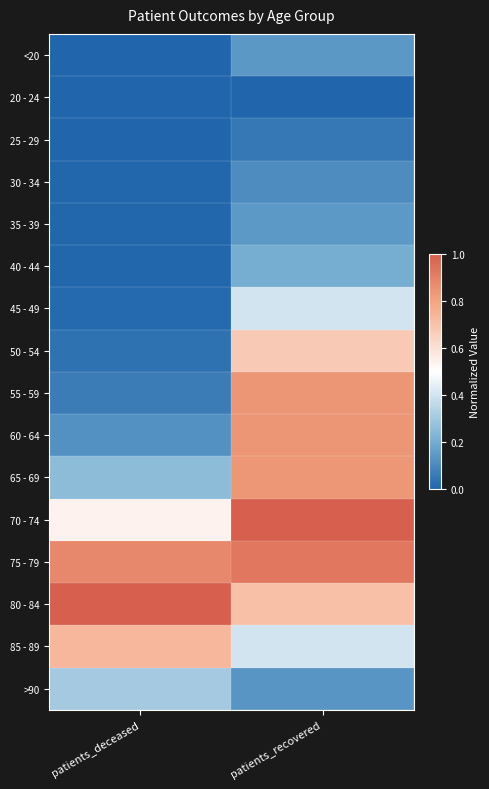

Between patients_recovered and patients_deceased, which is larger?

patients_recovered